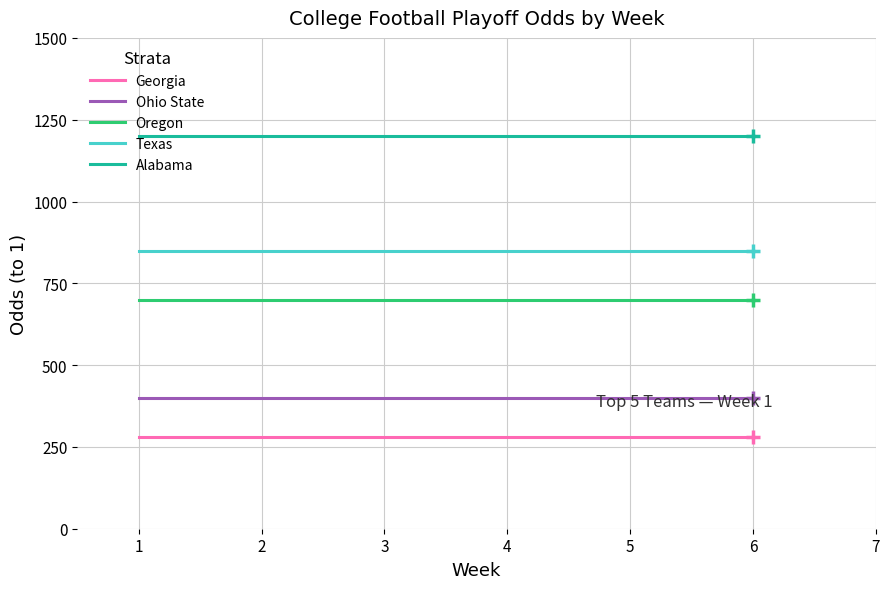

Rank the series by their maximum value, from highest to lowest.

Alabama, Texas, Oregon, Ohio State, Georgia